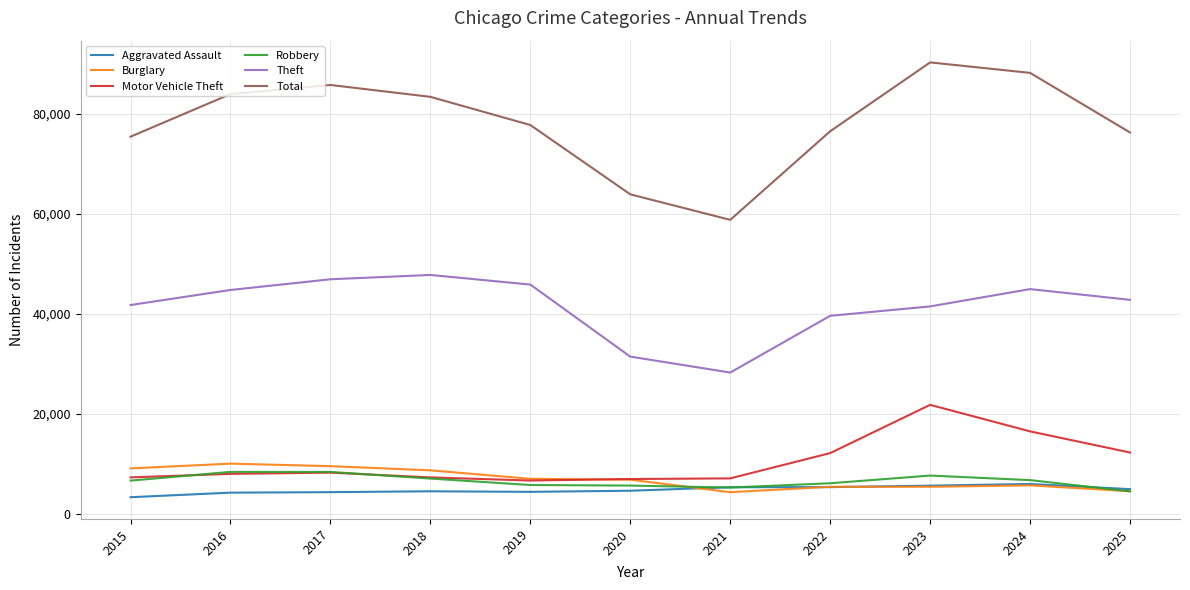

How many lines are shown in the chart?

6